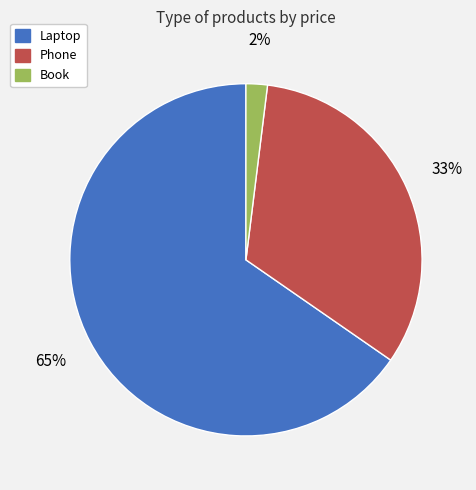

To the nearest percent, what is the combined percentage of Laptop and Book?

67%